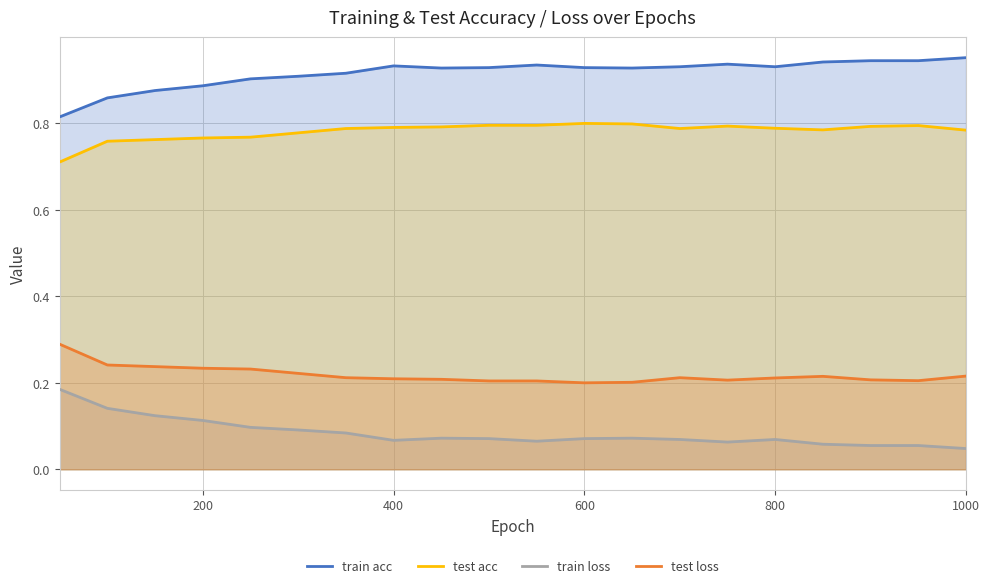

How many interior local peaks does the train loss series have?

3